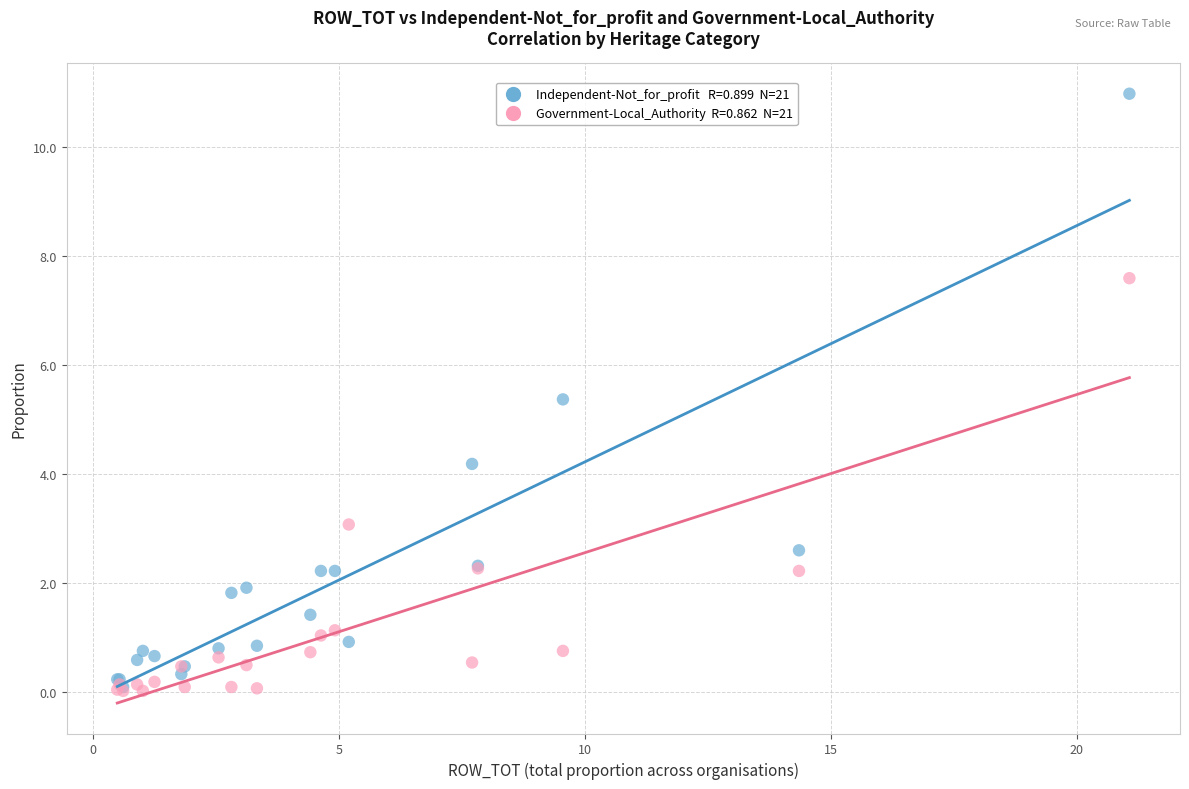

Across all series, what Y value is closest to 5?

5.4